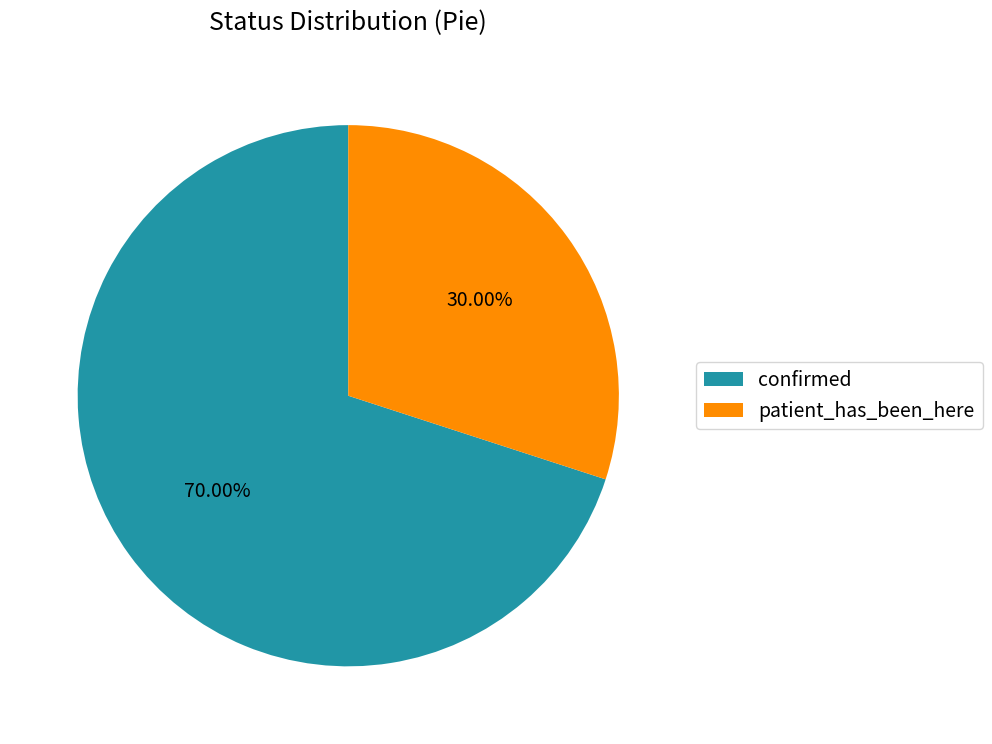

Which category accounts for the majority?

confirmed